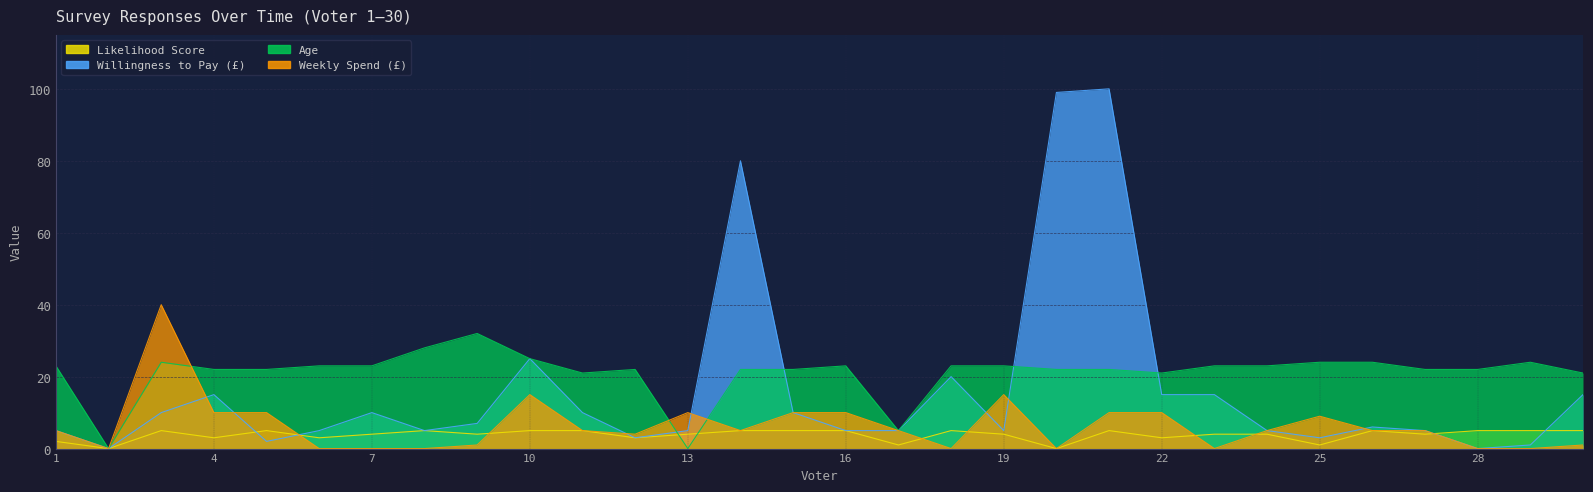

Does the chart display data point markers on the line(s)?

No